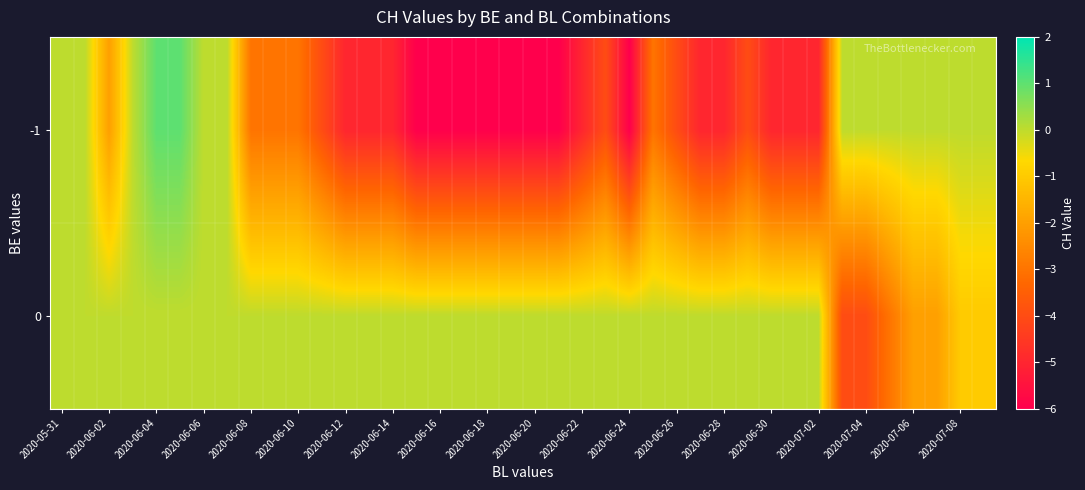

List the series in order of their peak value, highest first.

-1, 0